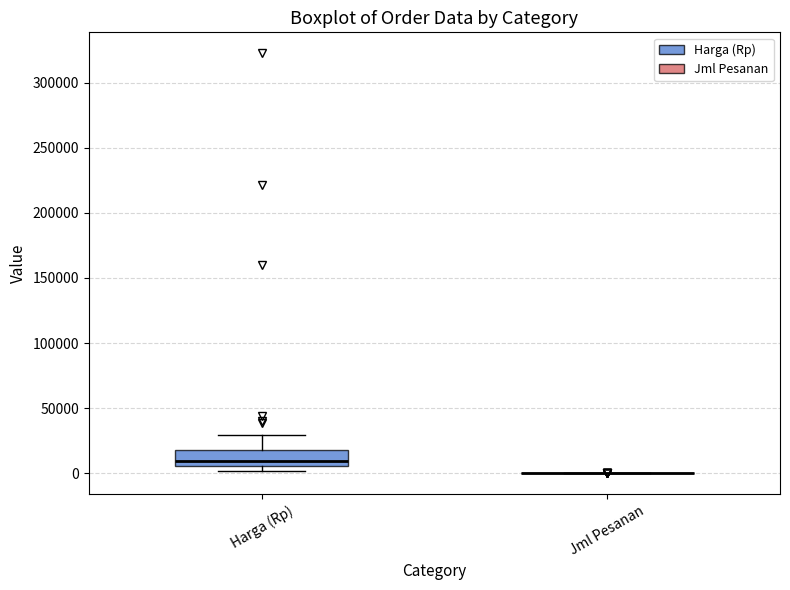

Comparing the boxes themselves (not the whiskers), which one is the tallest?

Harga (Rp)